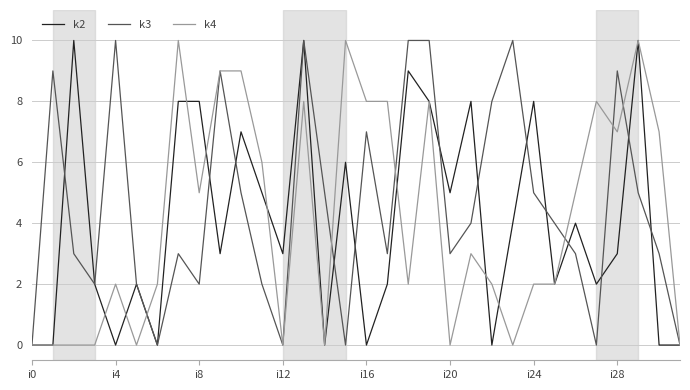

What is the greatest value displayed?

10